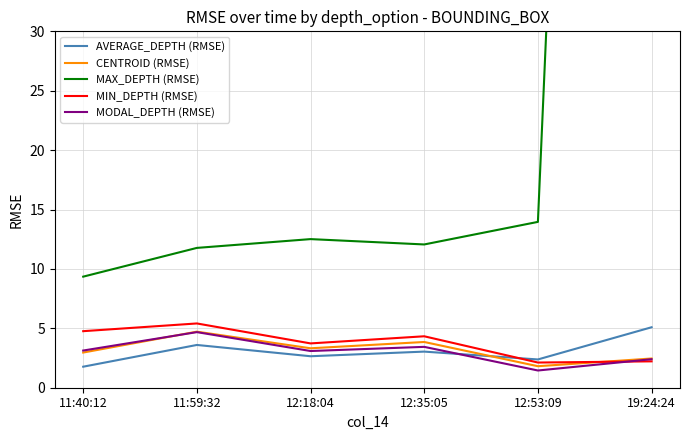

What are all the series names shown in the legend?

AVERAGE_DEPTH (RMSE), CENTROID (RMSE), MAX_DEPTH (RMSE), MIN_DEPTH (RMSE), MODAL_DEPTH (RMSE)